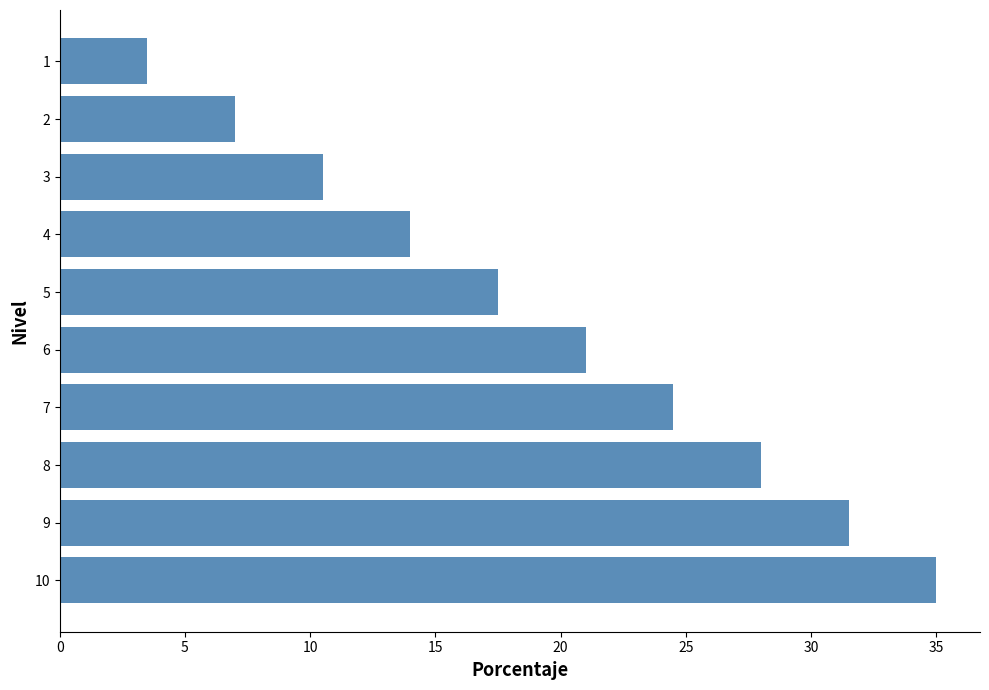

True or false: the data shows 33.2 at 6.

False